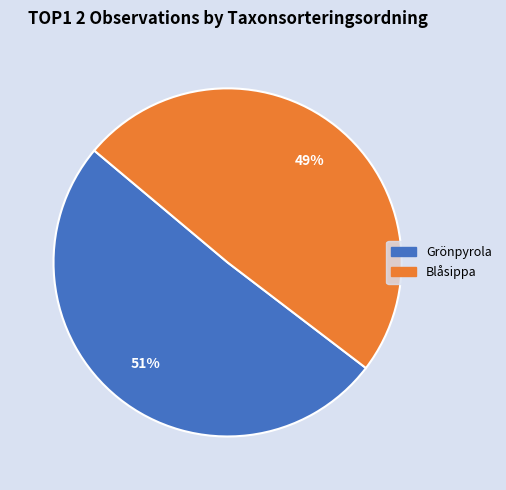

To the nearest percent, what is the average slice percentage?

50%